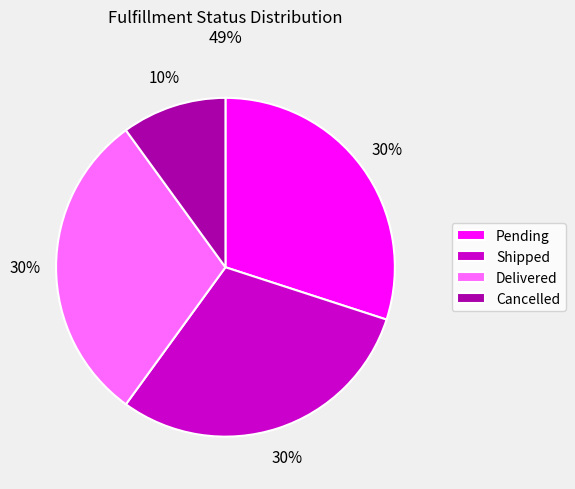

What is the smallest slice in the pie chart?

Cancelled